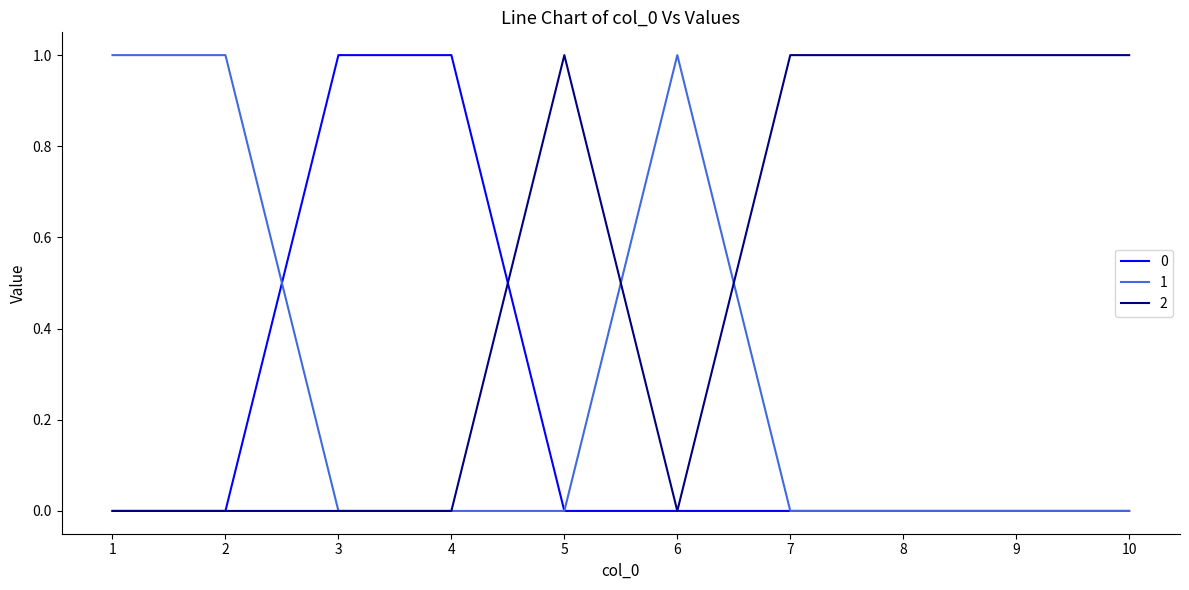

The value of 1 at 10 is 1. True or false?

False